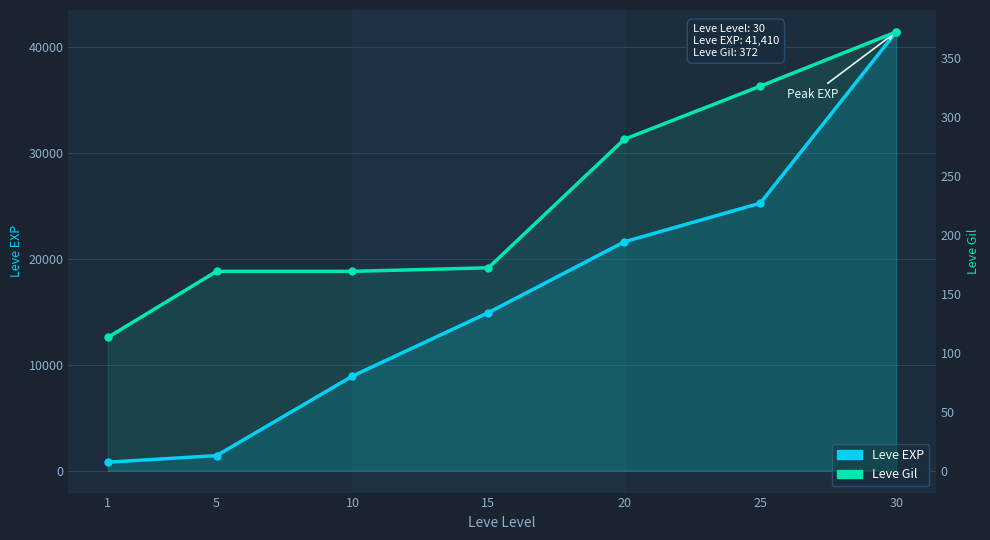

How many series are shown in this chart?

2